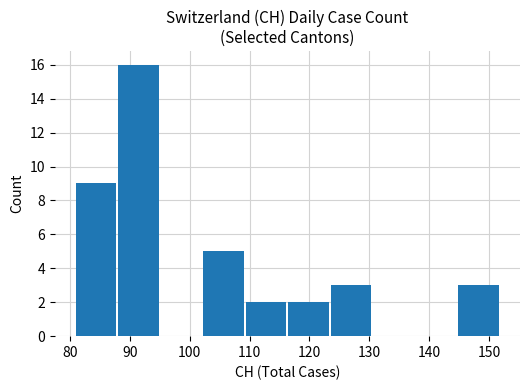

What is the average value?

4